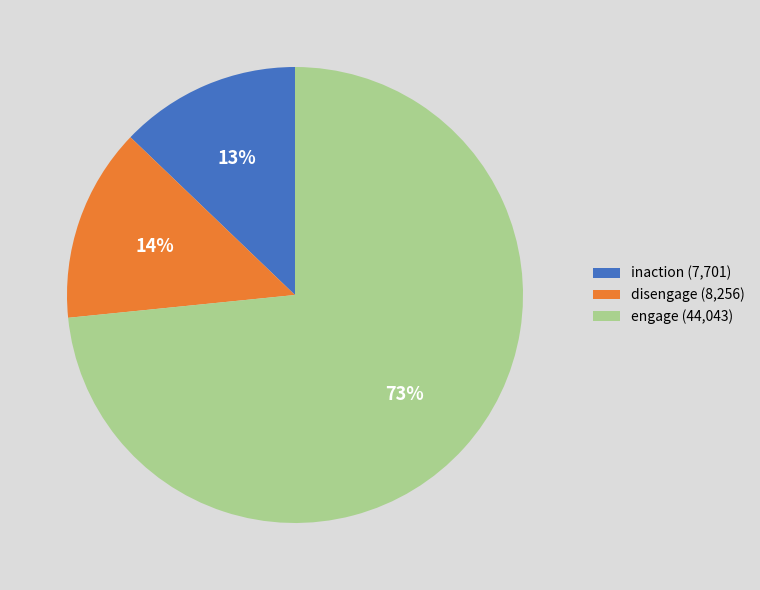

What is the smallest slice in the pie chart?

inaction (7,701)